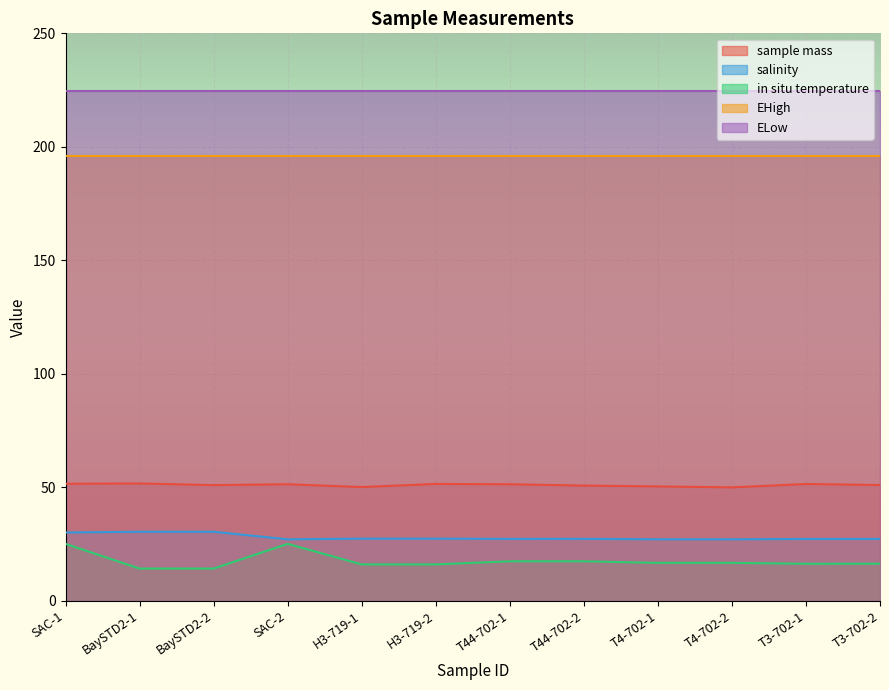

Between T3-702-2 and T44-702-1, which is larger?

T44-702-1